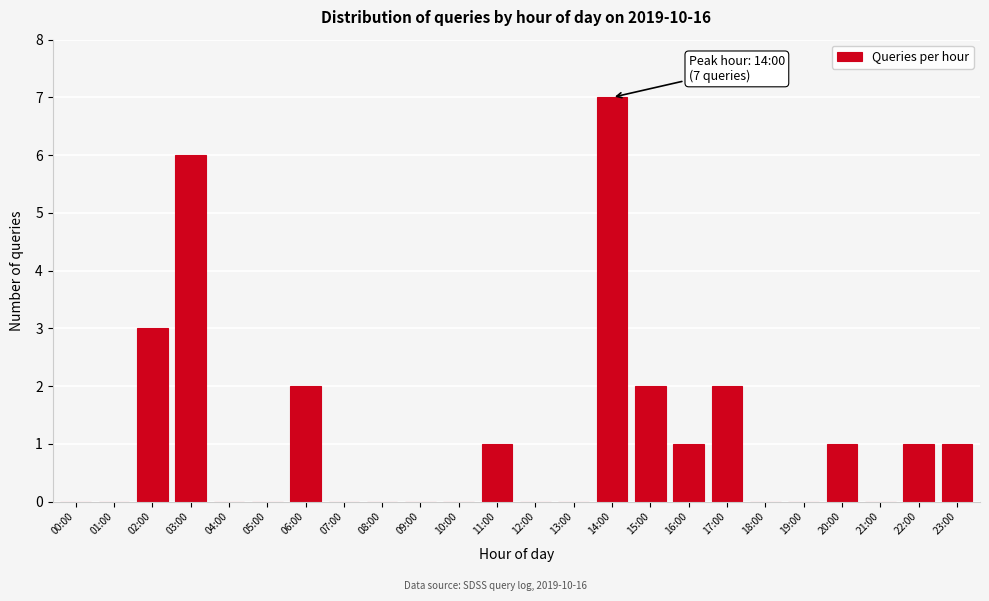

Reading right to left, list all the values displayed in this chart.

23:00=1	22:00=1	21:00=0	20:00=1	19:00=0	18:00=0	17:00=2	16:00=1	15:00=2	14:00=7	13:00=0	12:00=0	11:00=1	10:00=0	09:00=0	08:00=0	07:00=0	06:00=2	05:00=0	04:00=0	03:00=6	02:00=3	01:00=0	00:00=0